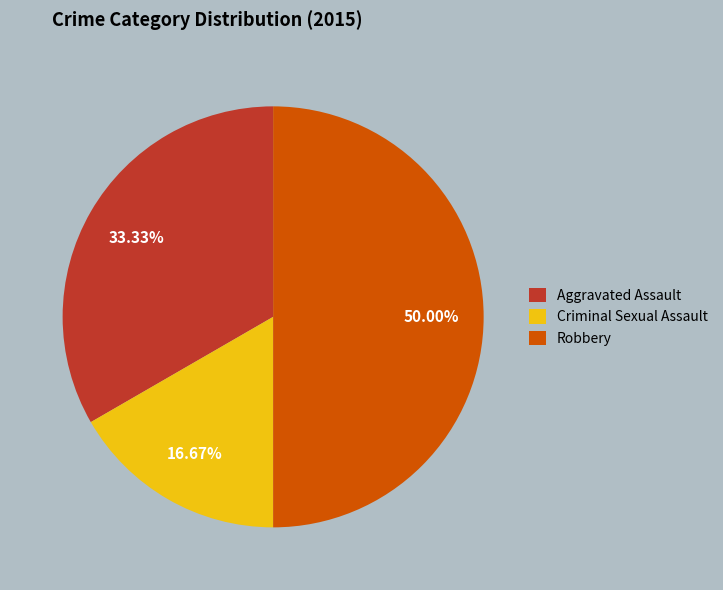

Combined, do Criminal Sexual Assault and Robbery account for over 50%?

Yes